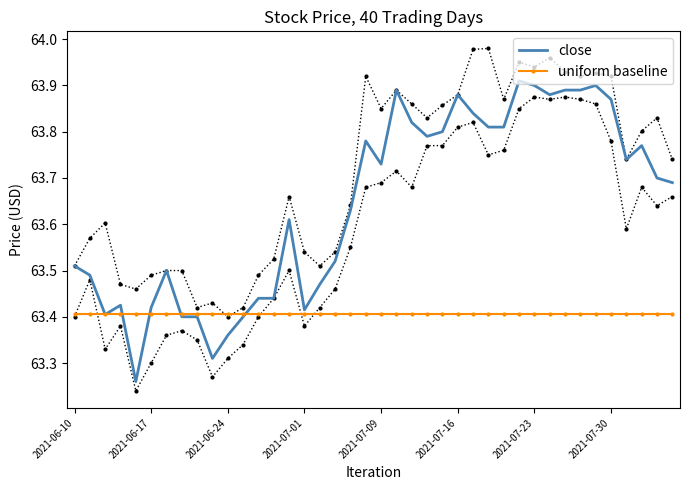

At which label does uniform baseline reach its peak?

2021-06-10